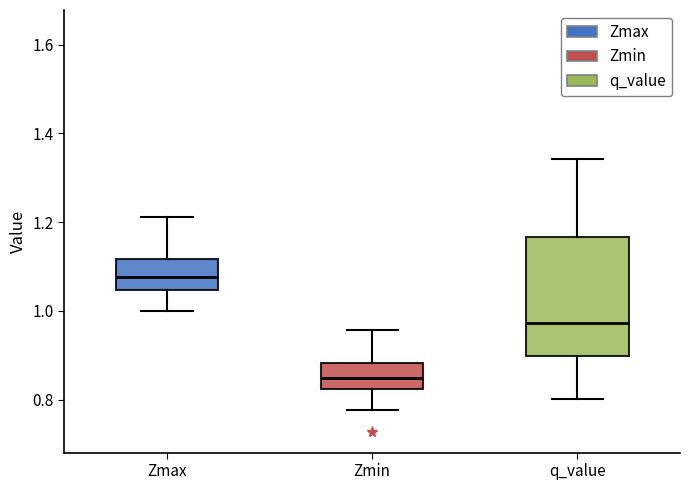

Reading left to right, read every box against the y-axis: the position of its median line, the range the box covers, and the ends of its whiskers. The values are not printed on the chart, so give them approximately, as read against the axis.

Zmax: median 1.08, box 1.04 to 1.12, whiskers 1.00 to 1.22
Zmin: median 0.84, box 0.82 to 0.88, whiskers 0.78 to 0.96
q_value: median 0.98, box 0.90 to 1.16, whiskers 0.80 to 1.34